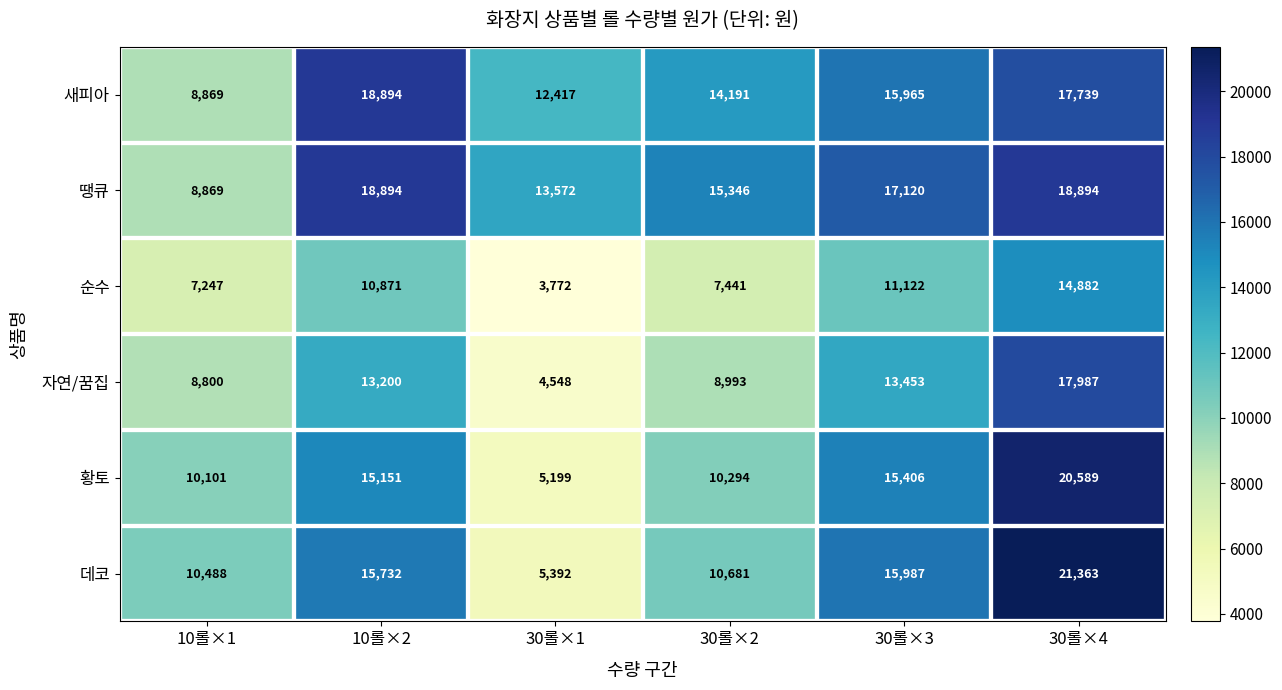

How many categories are shown in the chart?

6